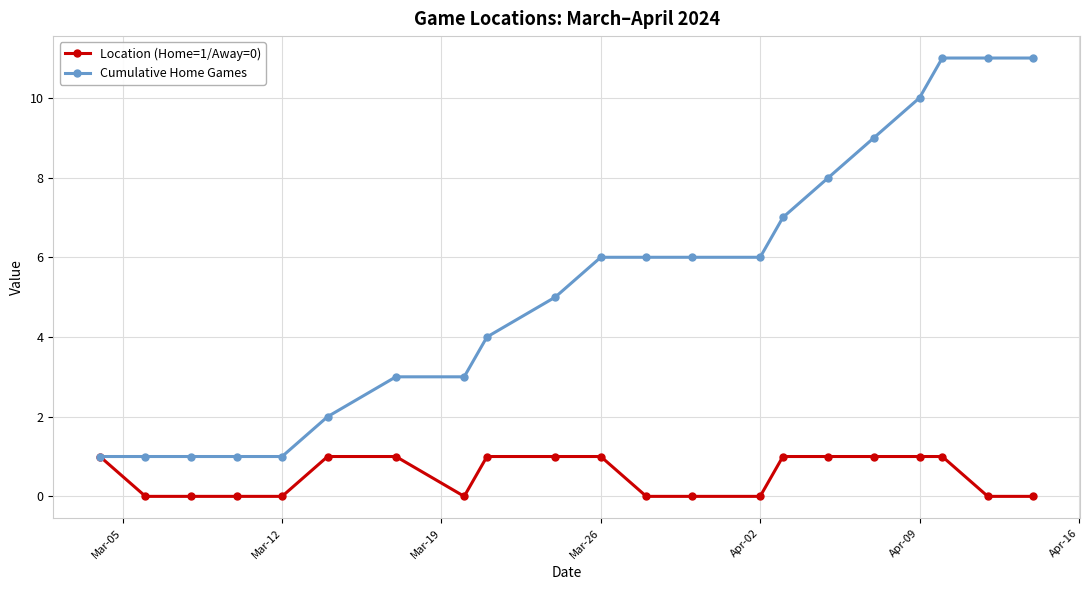

List the series in order of their peak value, lowest first.

Location (Home=1/Away=0), Cumulative Home Games